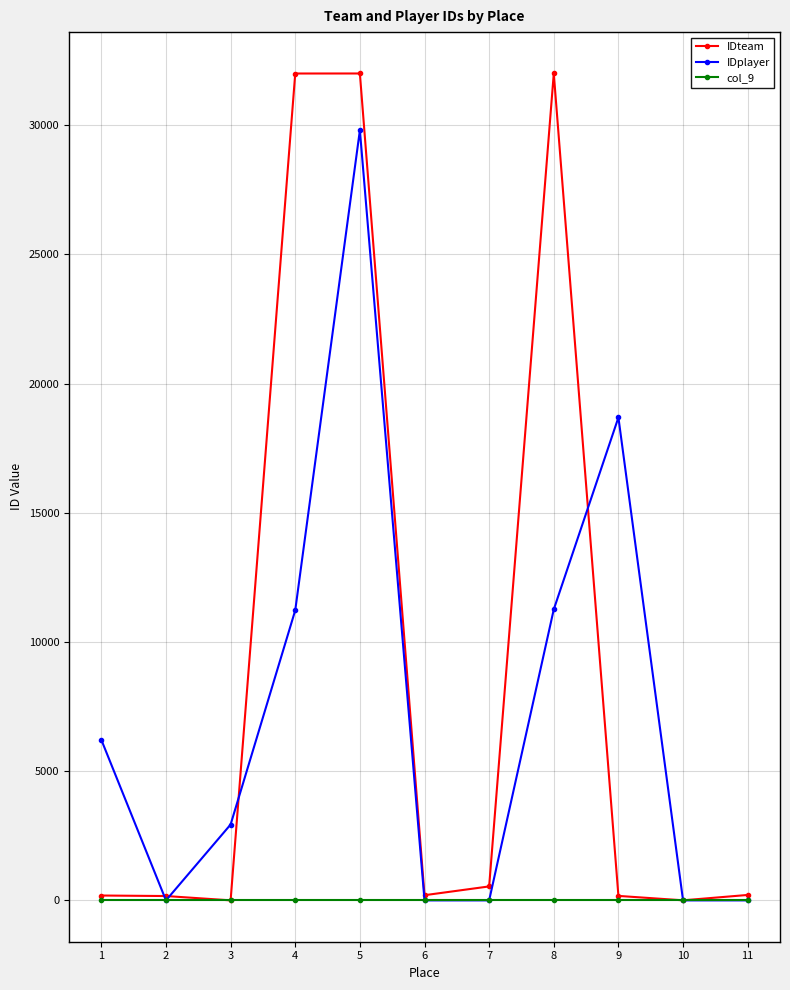

List the series in order of their peak value, highest first.

IDteam, IDplayer, col_9